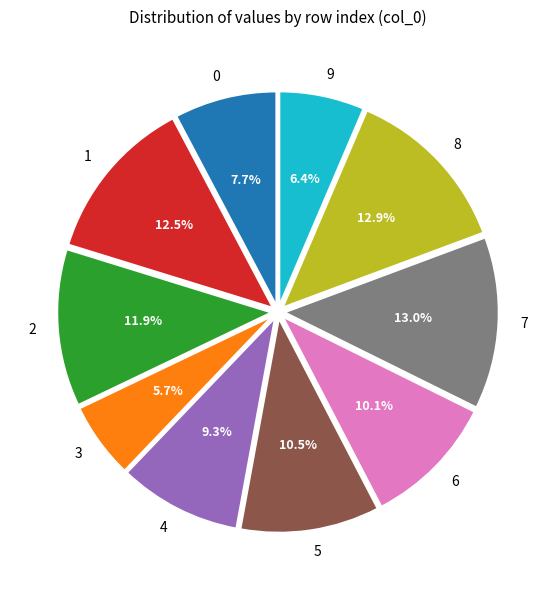

Which slice is the smallest?

3